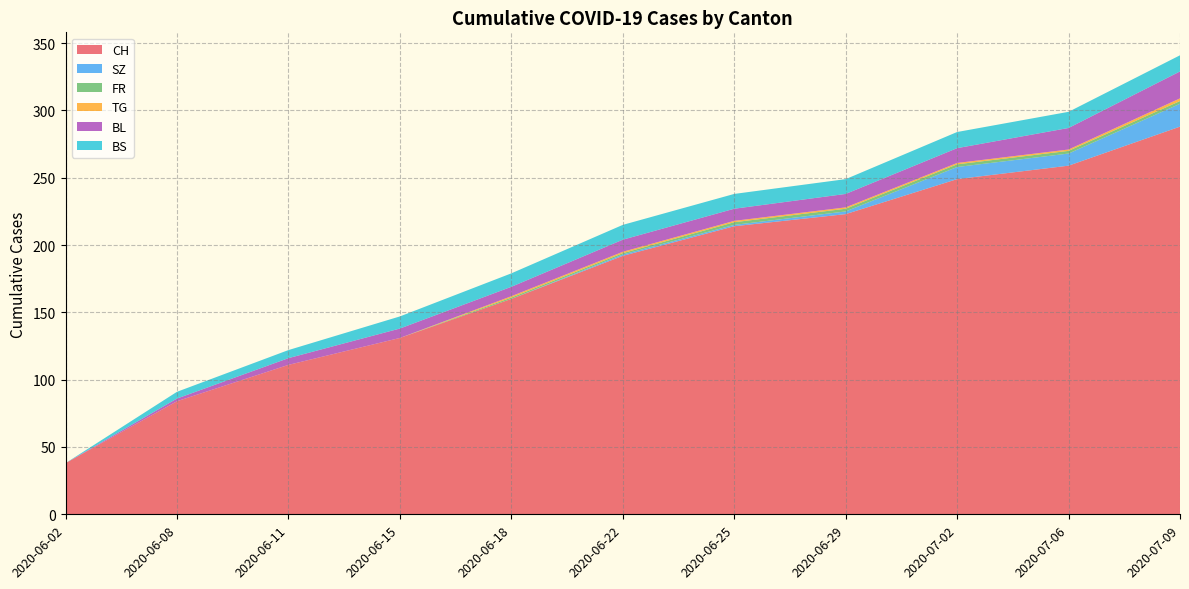

Reading left to right, list all the values displayed in this chart.

CH: 2020-06-02=38	2020-06-08=84	2020-06-11=111	2020-06-15=131	2020-06-18=160	2020-06-22=192	2020-06-25=214	2020-06-29=223	2020-07-02=249	2020-07-06=259	2020-07-09=288
SZ: 2020-06-02=0	2020-06-08=0	2020-06-11=0	2020-06-15=0	2020-06-18=0	2020-06-22=1	2020-06-25=1	2020-06-29=2	2020-07-02=9	2020-07-06=9	2020-07-09=17
FR: 2020-06-02=0	2020-06-08=0	2020-06-11=0	2020-06-15=0	2020-06-18=1	2020-06-22=1	2020-06-25=2	2020-06-29=2	2020-07-02=2	2020-07-06=2	2020-07-09=2
TG: 2020-06-02=0	2020-06-08=0	2020-06-11=0	2020-06-15=0	2020-06-18=1	2020-06-22=1	2020-06-25=1	2020-06-29=1	2020-07-02=1	2020-07-06=1	2020-07-09=2
BL: 2020-06-02=0	2020-06-08=2	2020-06-11=5	2020-06-15=7	2020-06-18=7	2020-06-22=9	2020-06-25=9	2020-06-29=10	2020-07-02=11	2020-07-06=16	2020-07-09=20
BS: 2020-06-02=0	2020-06-08=5	2020-06-11=6	2020-06-15=9	2020-06-18=10	2020-06-22=11	2020-06-25=11	2020-06-29=11	2020-07-02=12	2020-07-06=12	2020-07-09=12